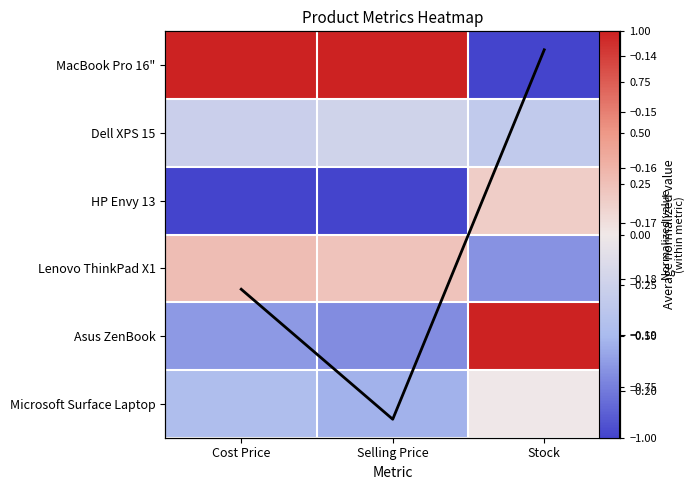

Which series has the largest total across all categories?

MacBook Pro 16"